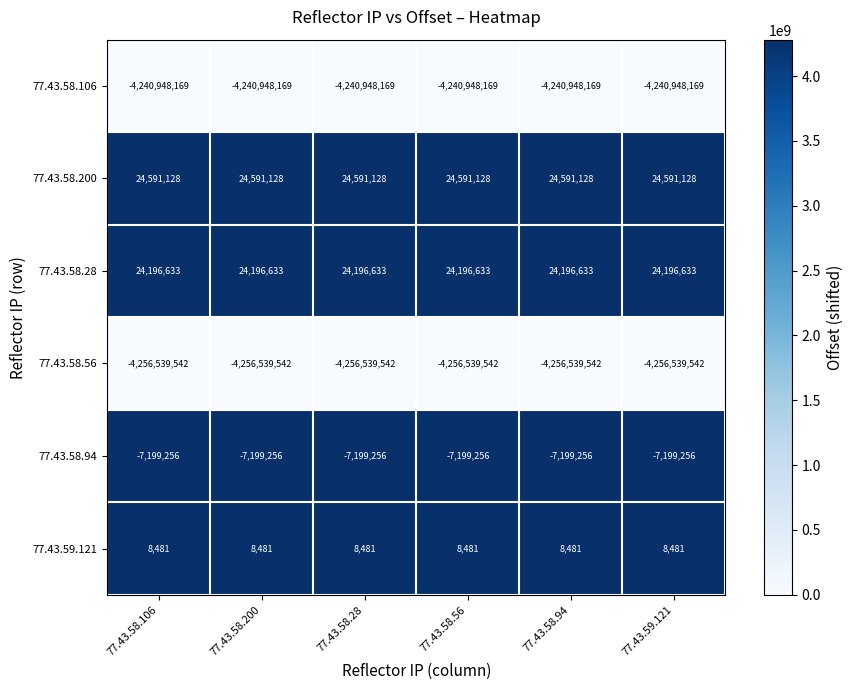

What is the sum of the 77.43.58.106 values at 77.43.58.200 and 77.43.59.121?

-8481896338